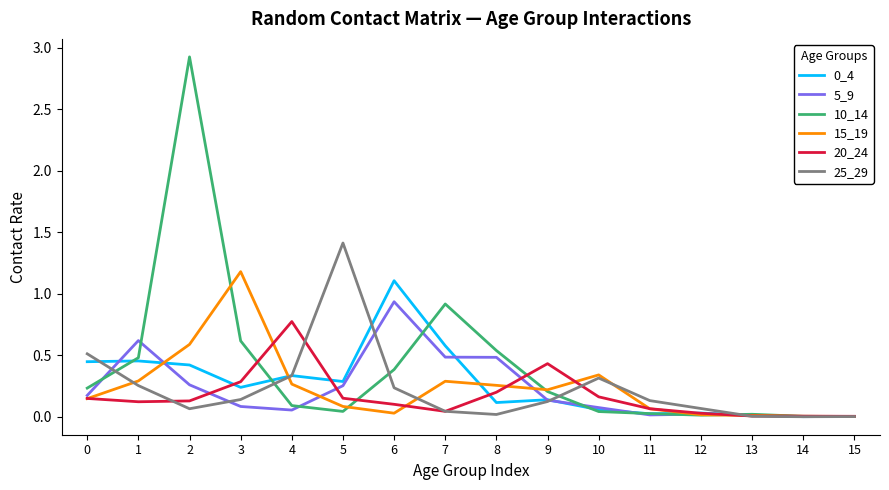

Between 5 and 10, which series saw the biggest shift?

25_29